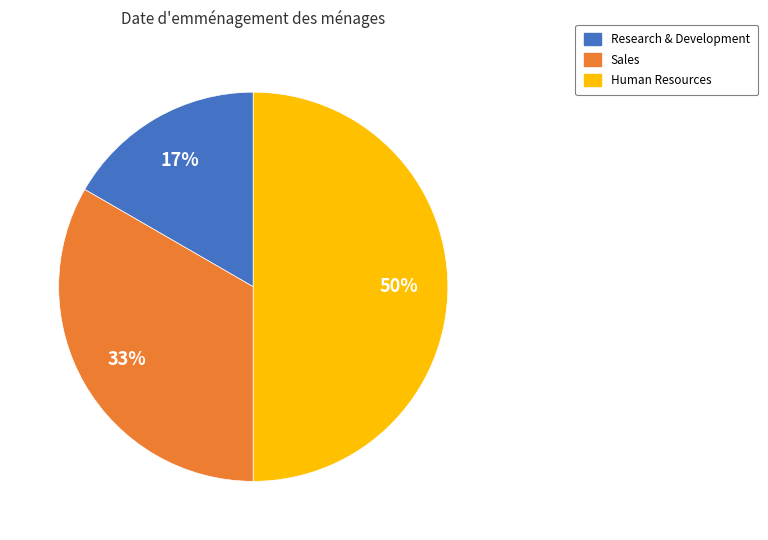

Count the number of slices in the pie.

3